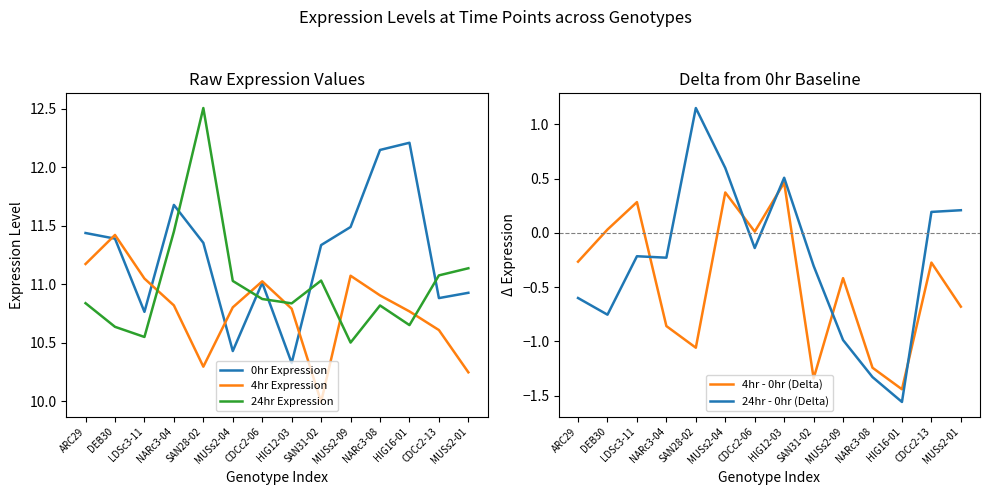

What is the spread (max minus min) of values at NARc3-08?

13.5